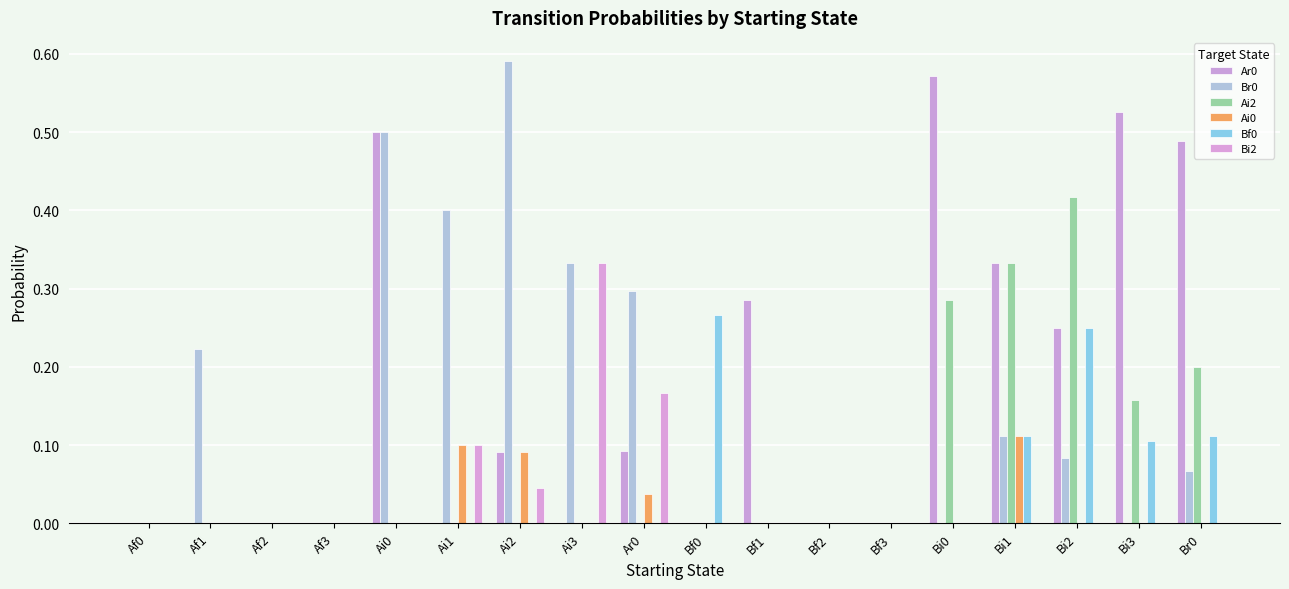

At which label is Ai0 closest to 0?

Af0